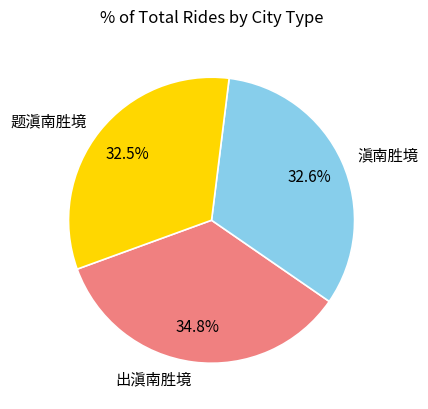

To the nearest percent, what is the difference between the 出滇南胜境 and 滇南胜境 slice percentages?

2%